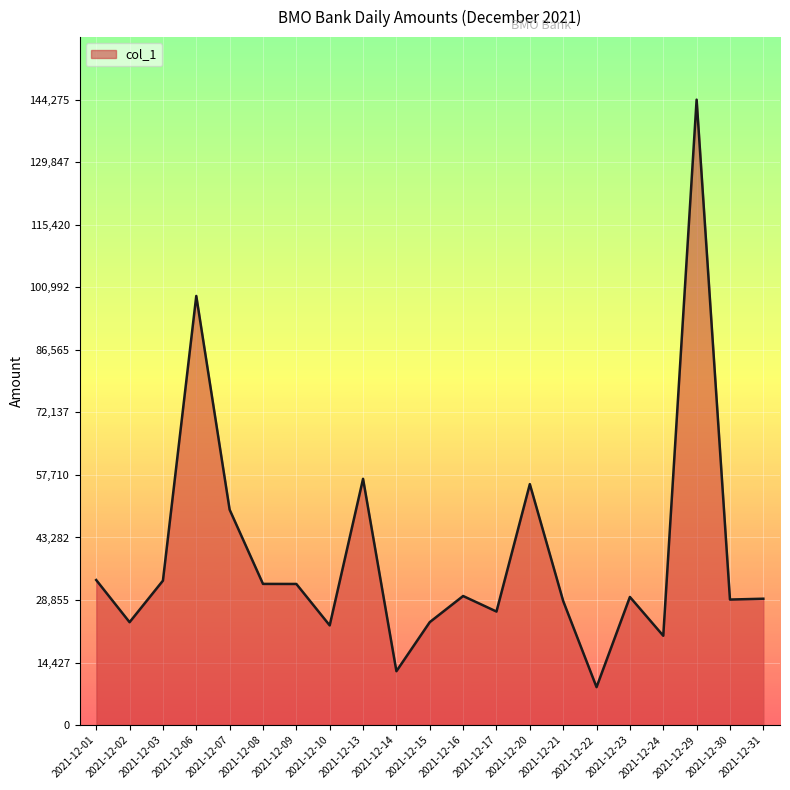

What is the smallest value displayed?

8759.0